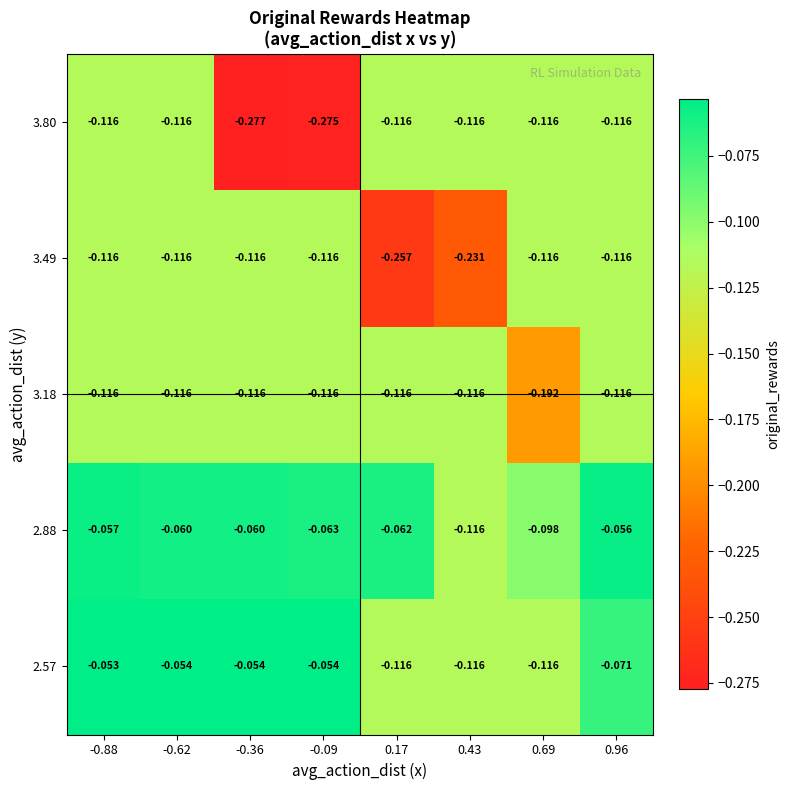

How many categories are shown in the chart?

8